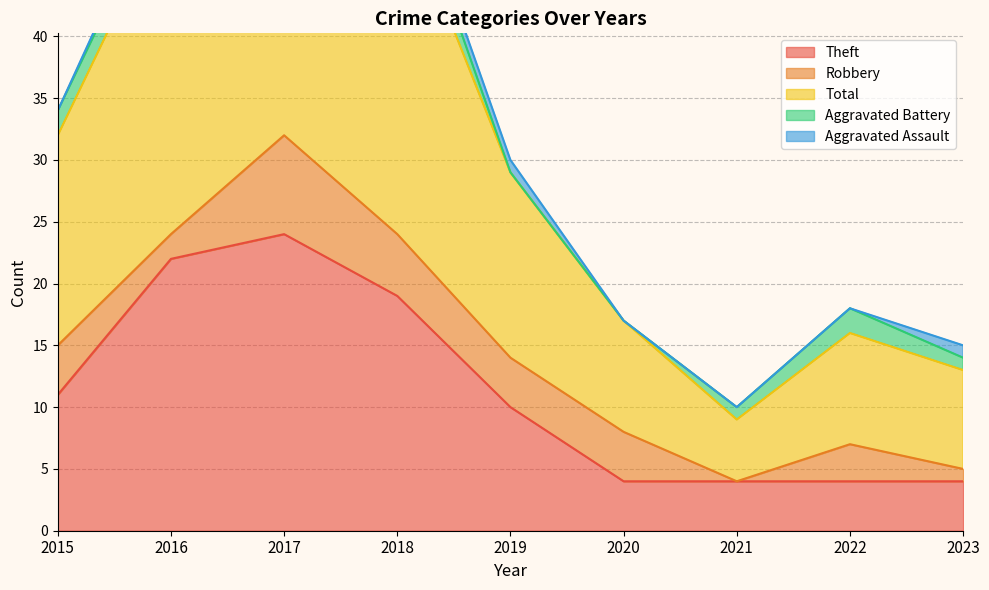

Does the chart display data point markers on the line(s)?

No